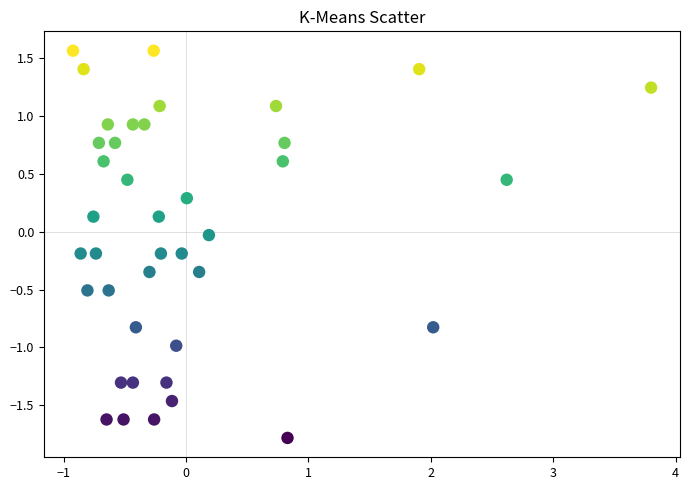

What is the range of X values (max minus min)?

4.7